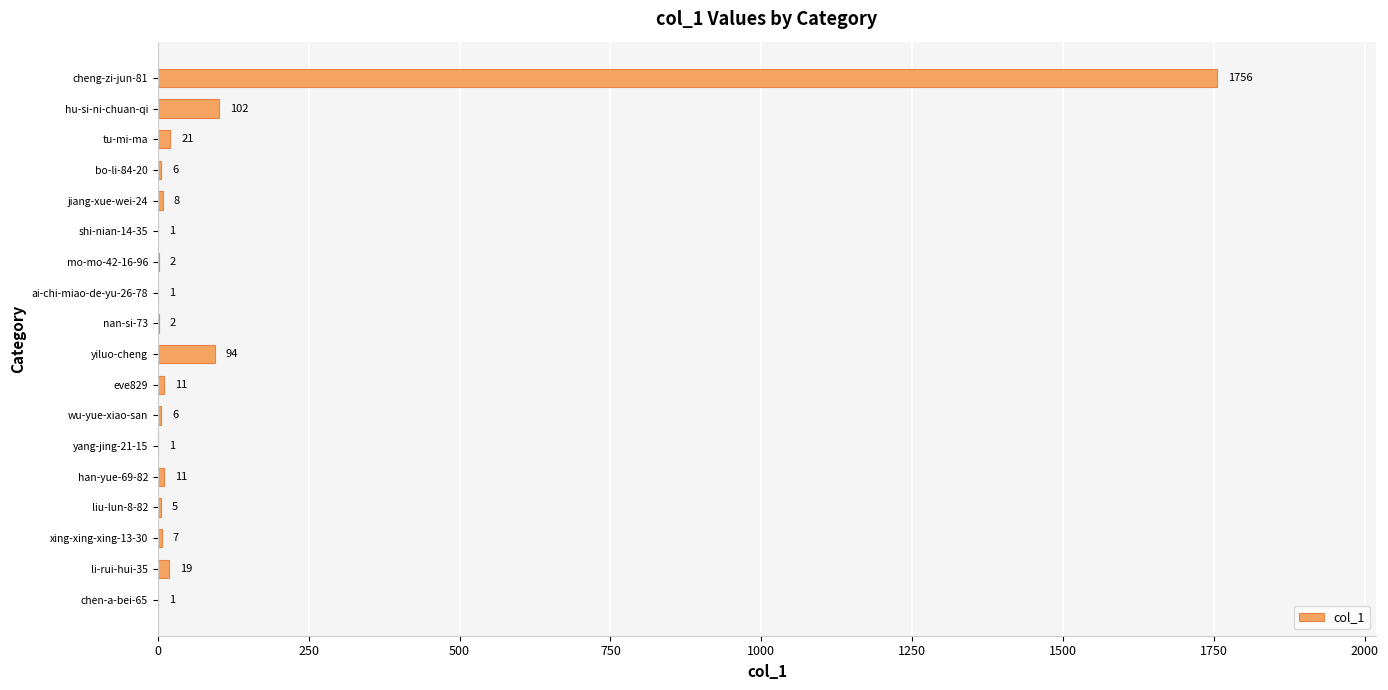

How many data points does each series have?

18